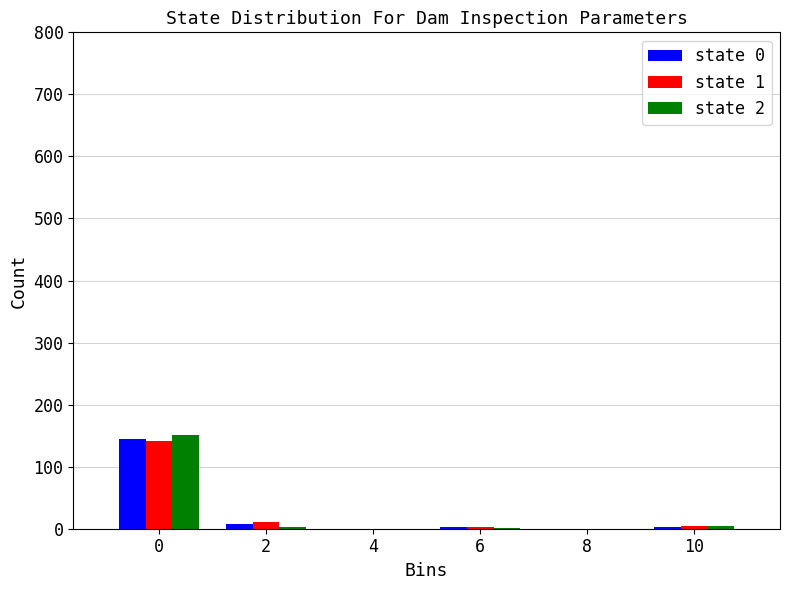

What is the greatest value displayed?

151